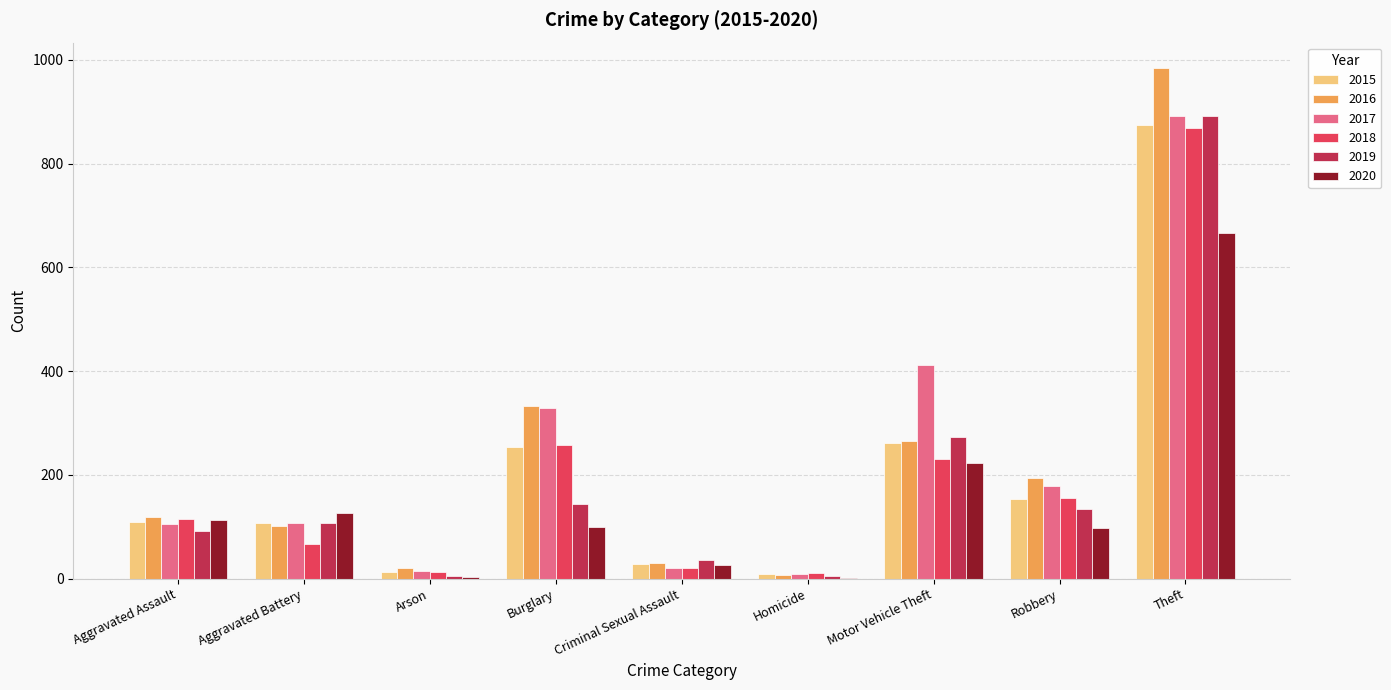

What is the total value across all series at Motor Vehicle Theft?

1663